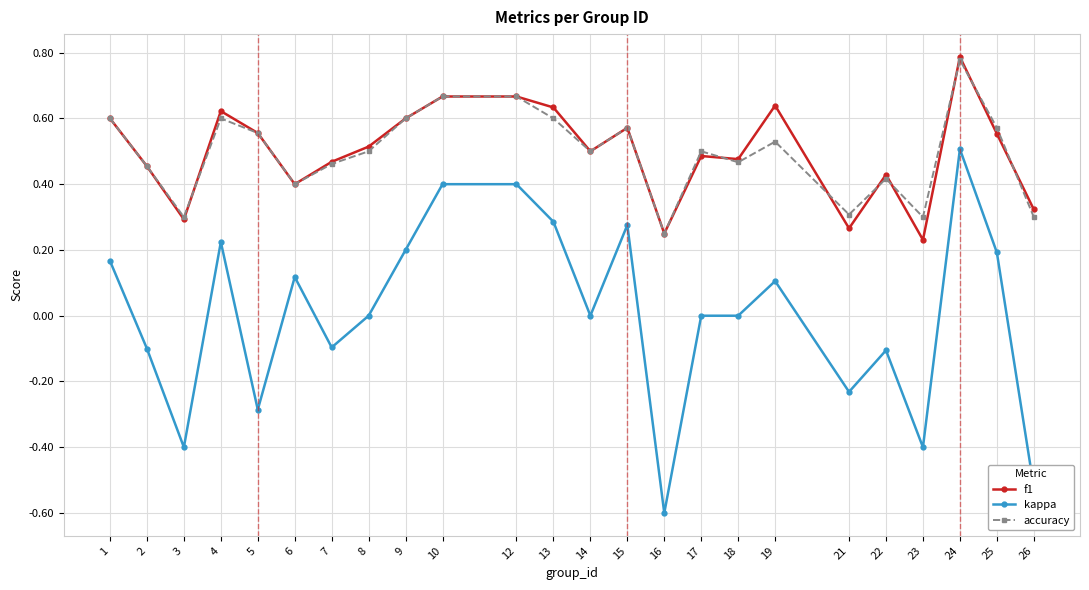

True or false: kappa and accuracy cross at least once.

False